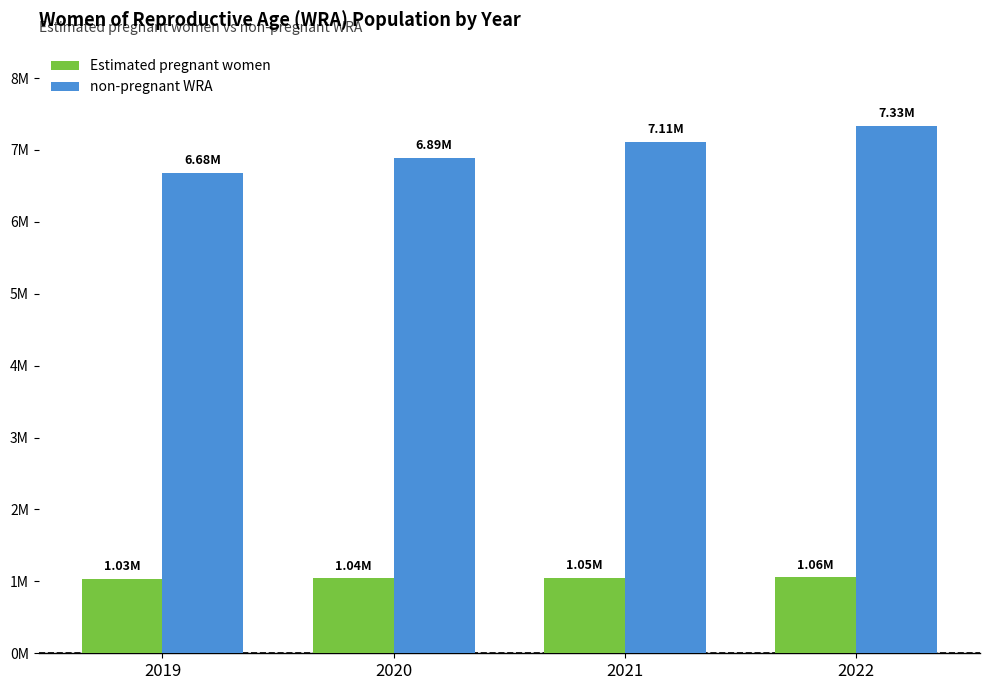

Are the bars horizontal?

No